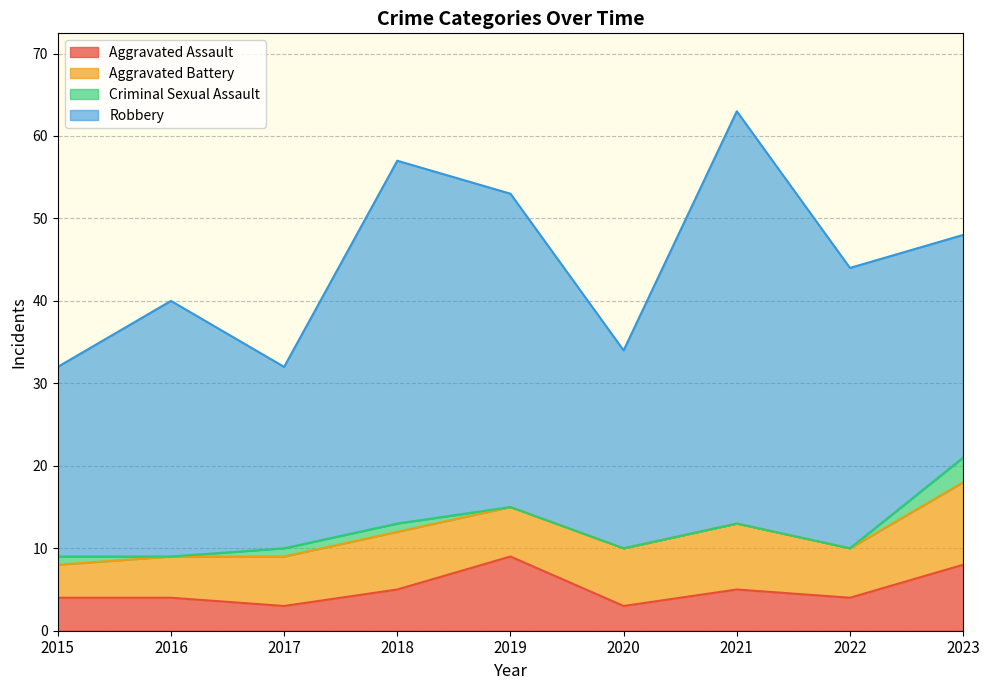

The value of Aggravated Battery at 2019 is 3. True or false?

False